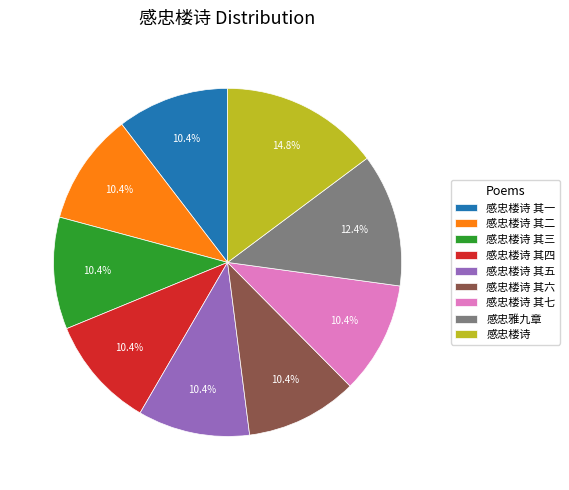

How many slices are in this pie chart?

9